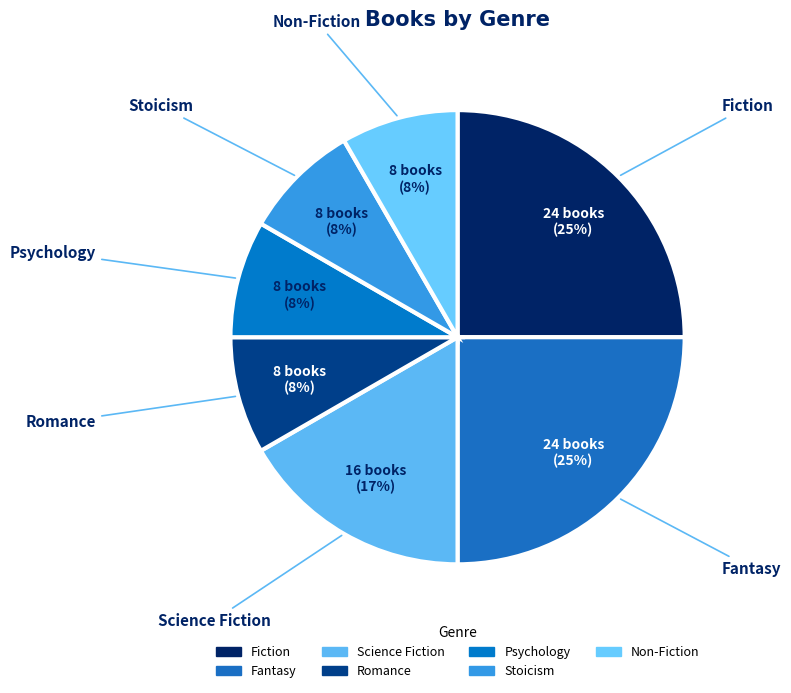

To the nearest percent, what is the average slice percentage?

14%